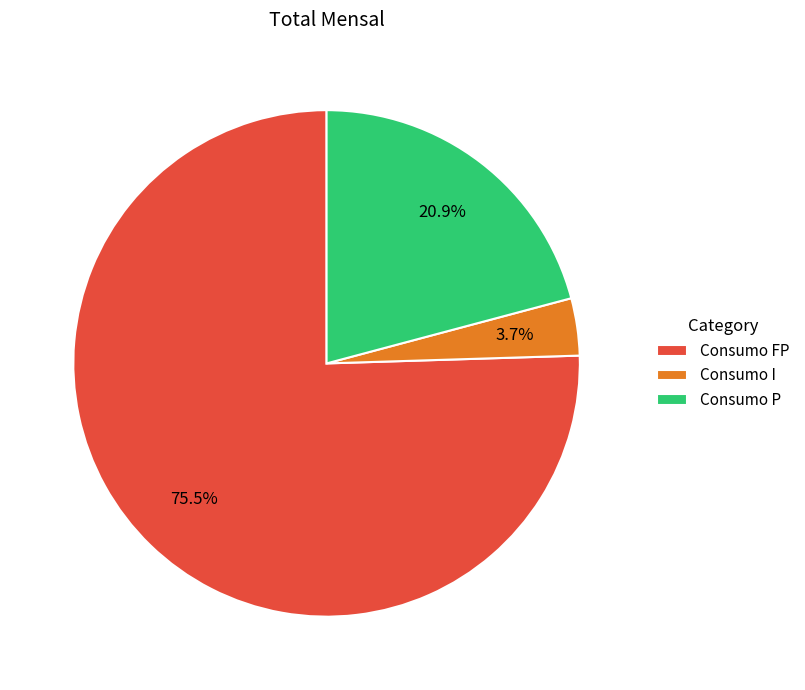

Combined, do Consumo FP and Consumo I account for over 50%?

Yes